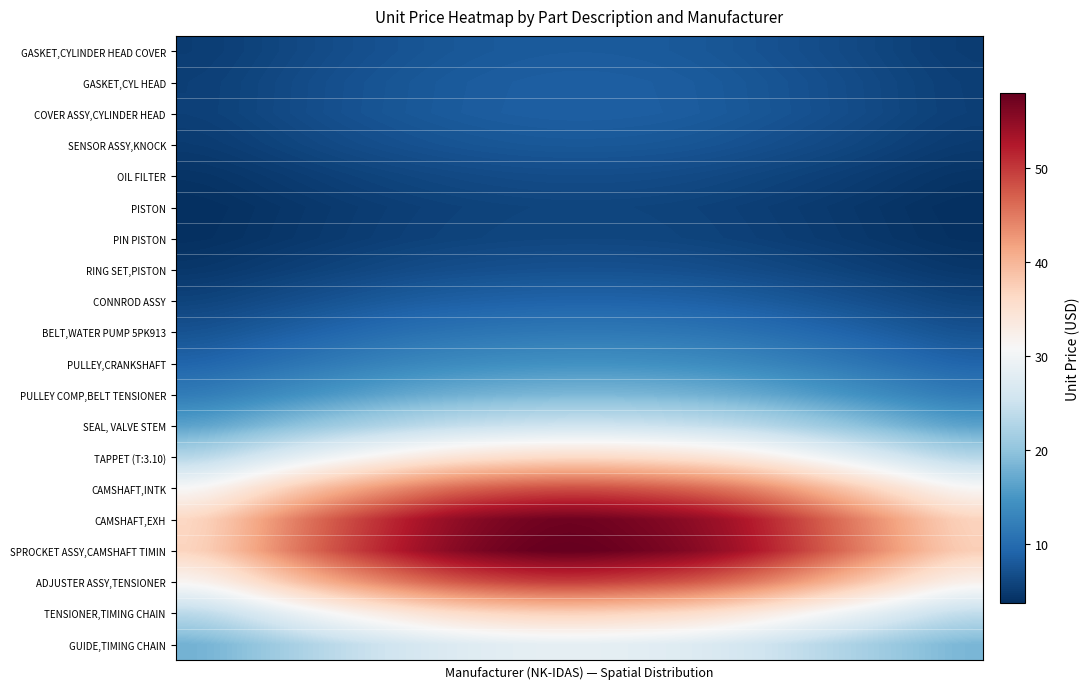

Which series has the largest range (max minus min)?

SPROCKET ASSY,CAMSHAFT TIMIN